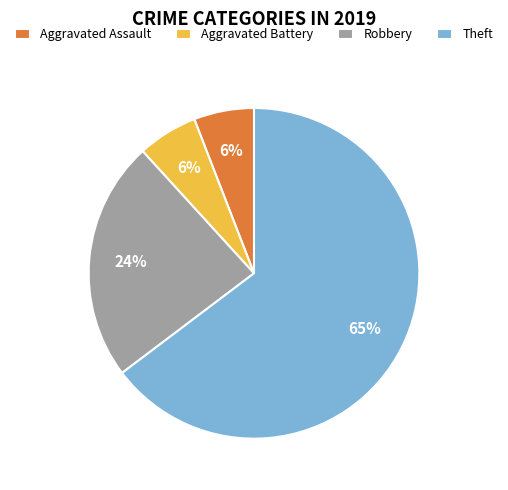

The Aggravated Battery slice represents 6% of the pie. True or false?

True